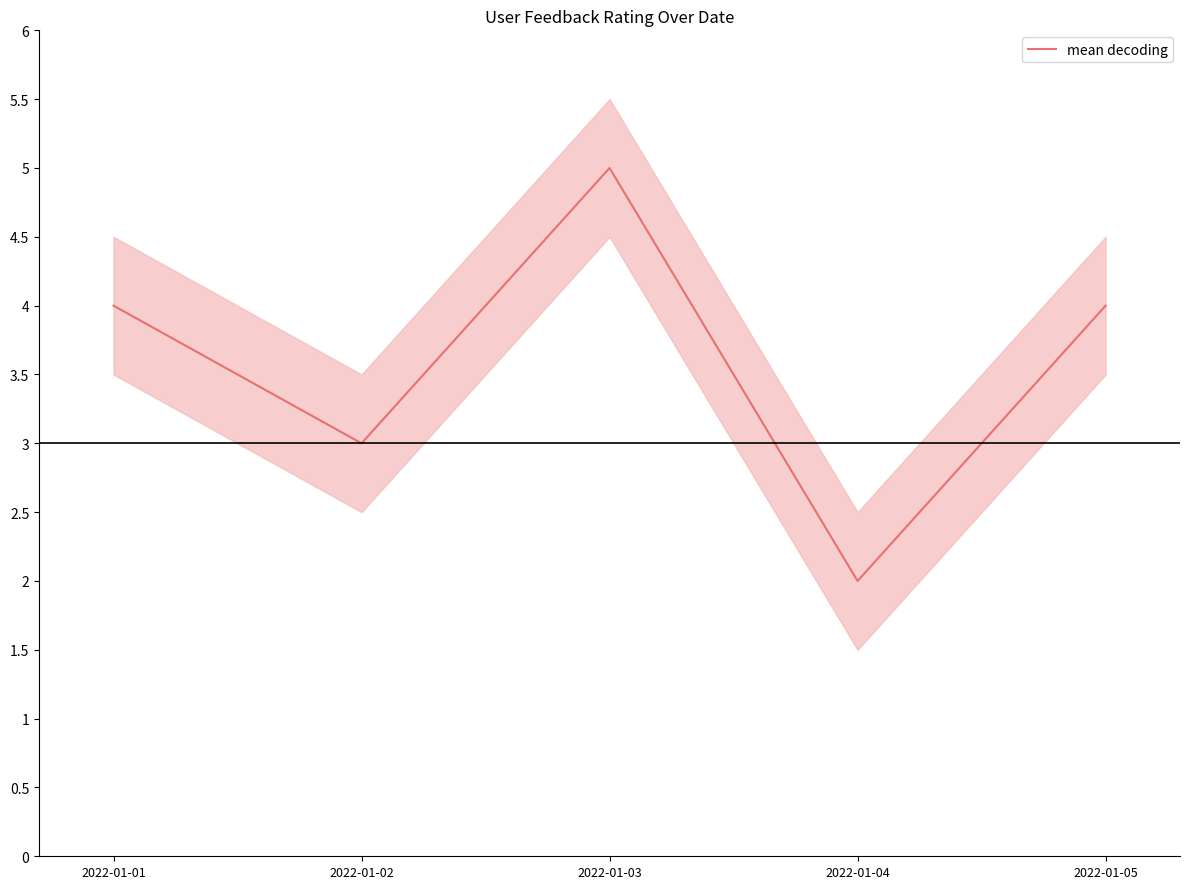

List the labels in order of value, largest first.

2022-01-03, 2022-01-01, 2022-01-05, 2022-01-02, 2022-01-04